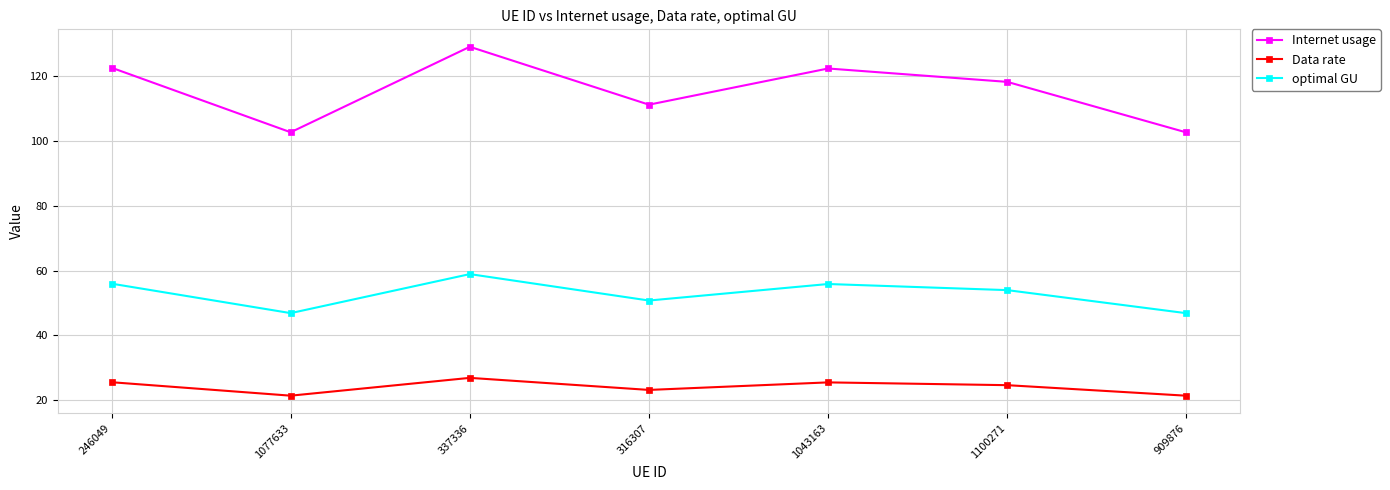

At 1043163, list the series in order from largest to smallest.

Internet usage, optimal GU, Data rate